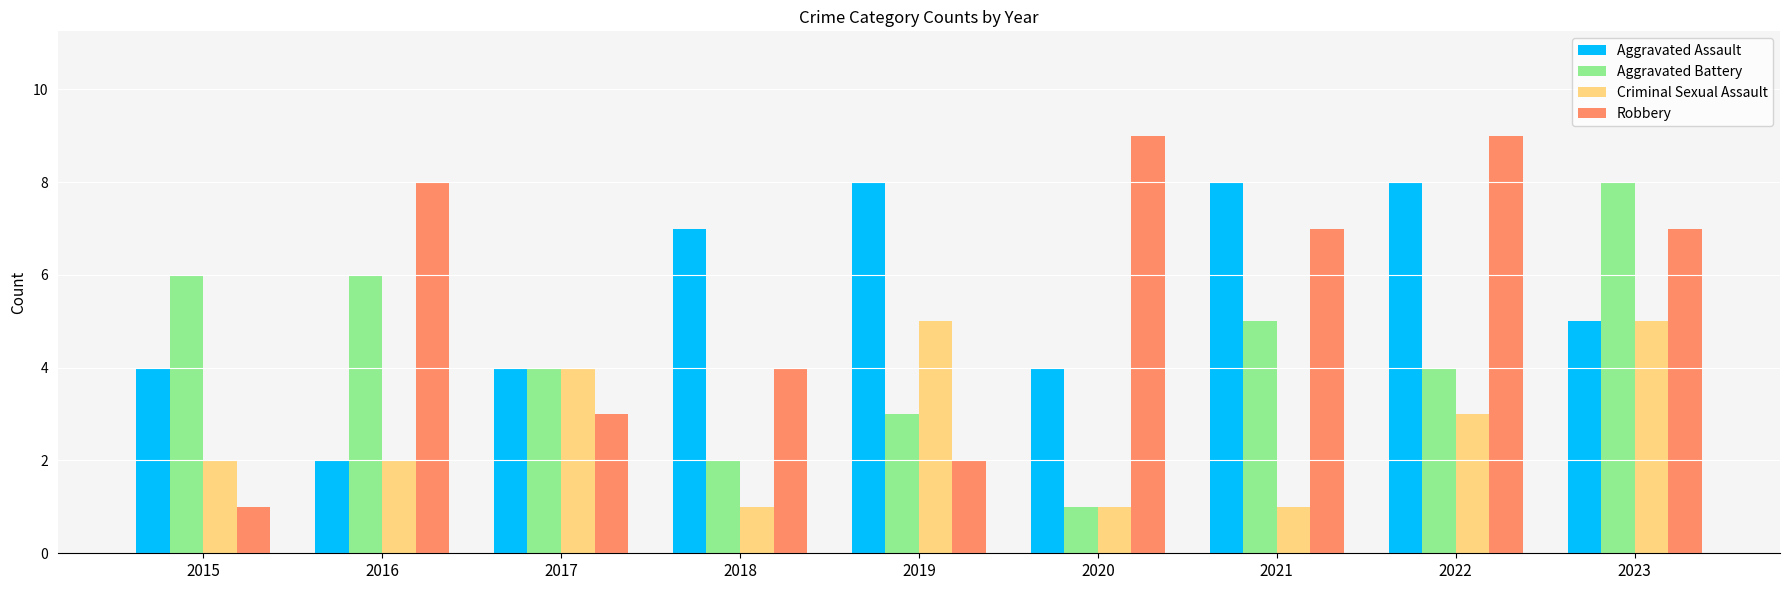

The Criminal Sexual Assault series shows 3 at 2022. True or false?

True